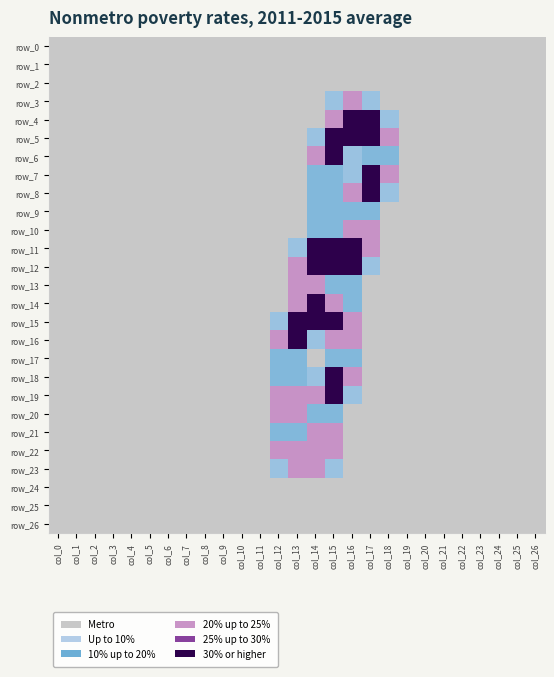

Rank the series at col_24 from lowest to highest value.

row_0, row_1, row_2, row_3, row_4, row_5, row_6, row_7, row_8, row_9, row_10, row_11, row_12, row_13, row_14, row_15, row_16, row_17, row_18, row_19, row_20, row_21, row_22, row_23, row_24, row_25, row_26